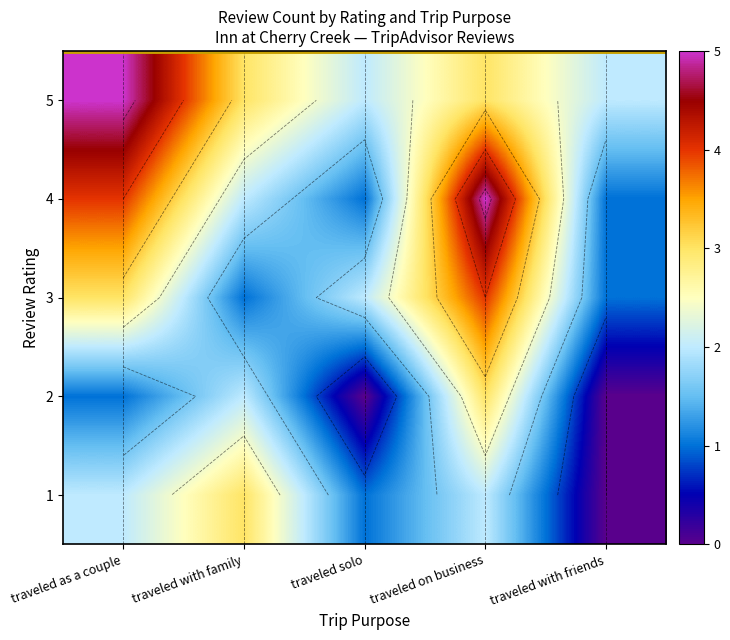

Which category has the highest value in the 4 series?

traveled on business